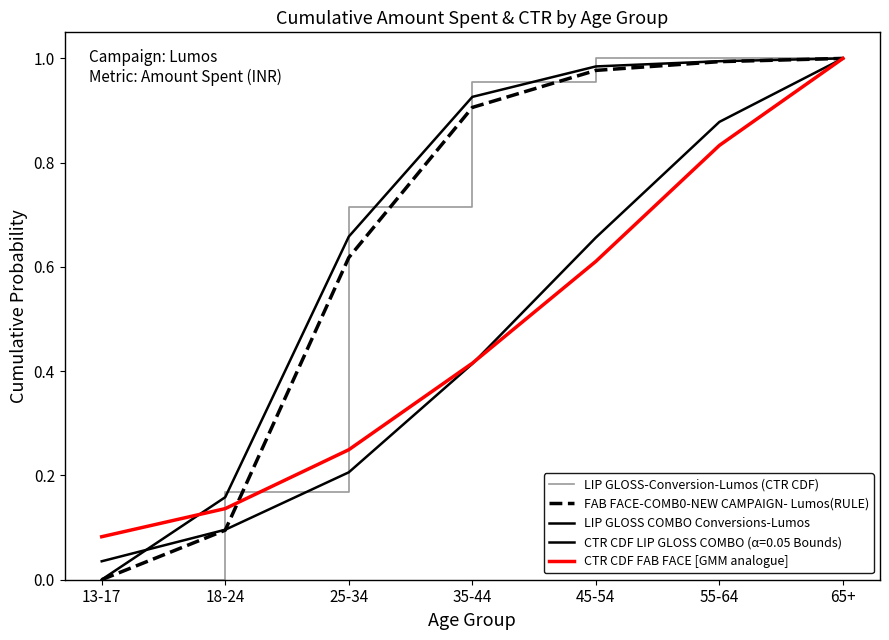

How many lines are shown in the chart?

5